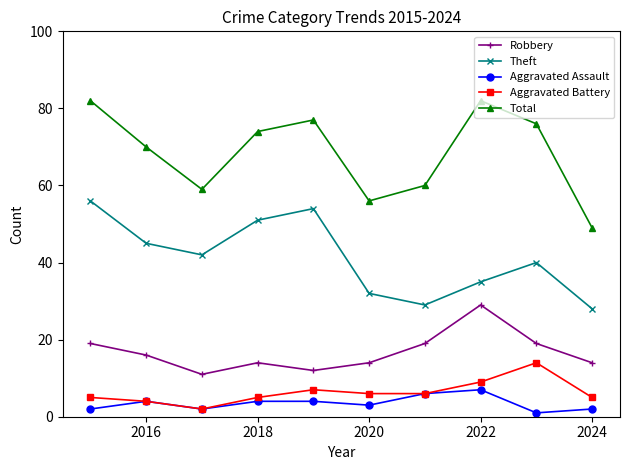

At how many categories does at least one series exceed 27?

10